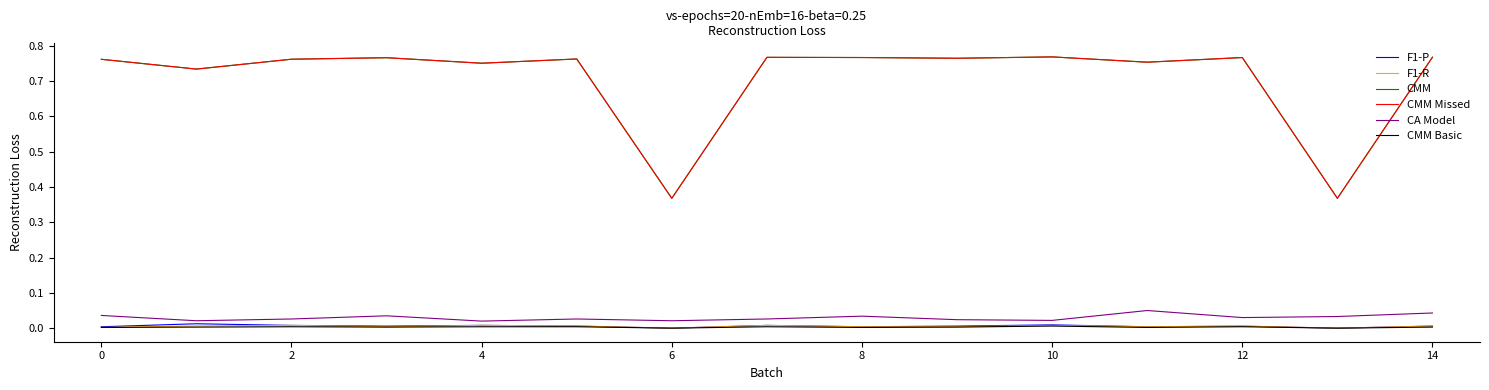

Does the chart have visible grid lines?

No